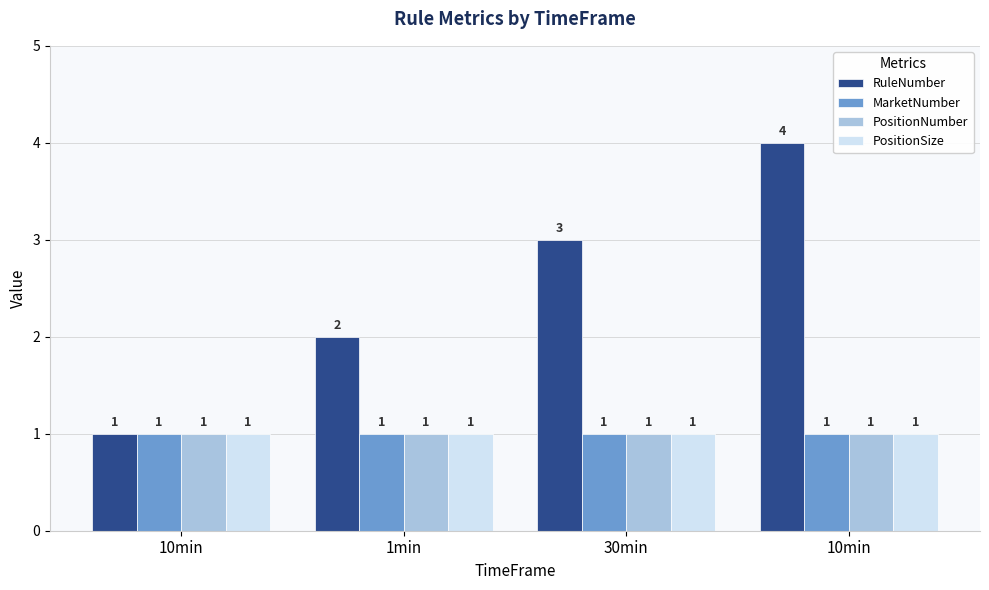

What is the difference between the highest and lowest values at 1min?

1